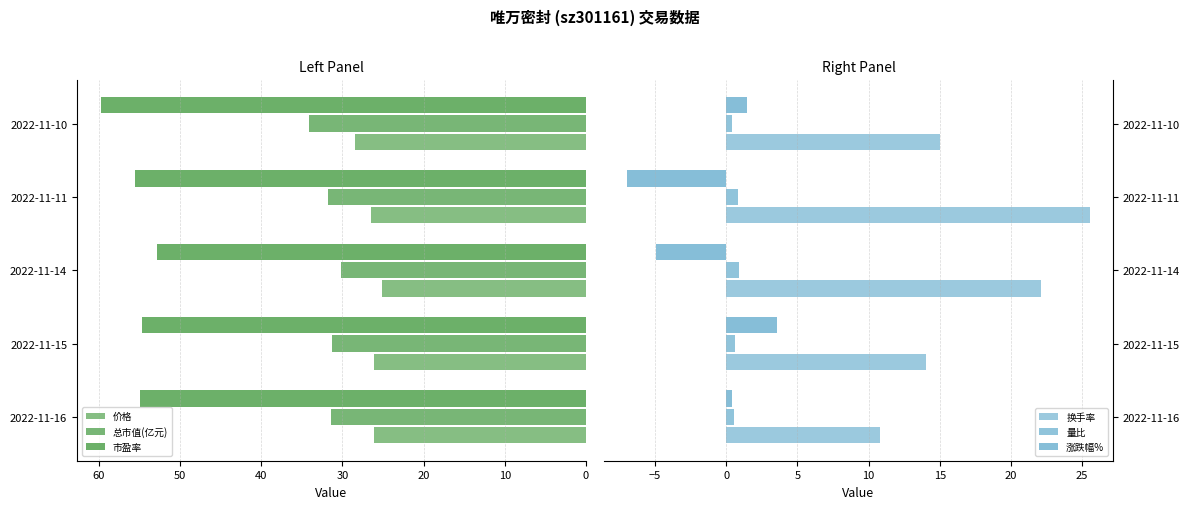

Are the bars horizontal?

Yes